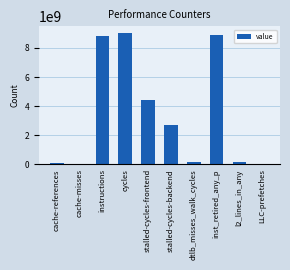

The chart shows a value of 6204292380 at stalled-cycles-frontend. True or false?

False